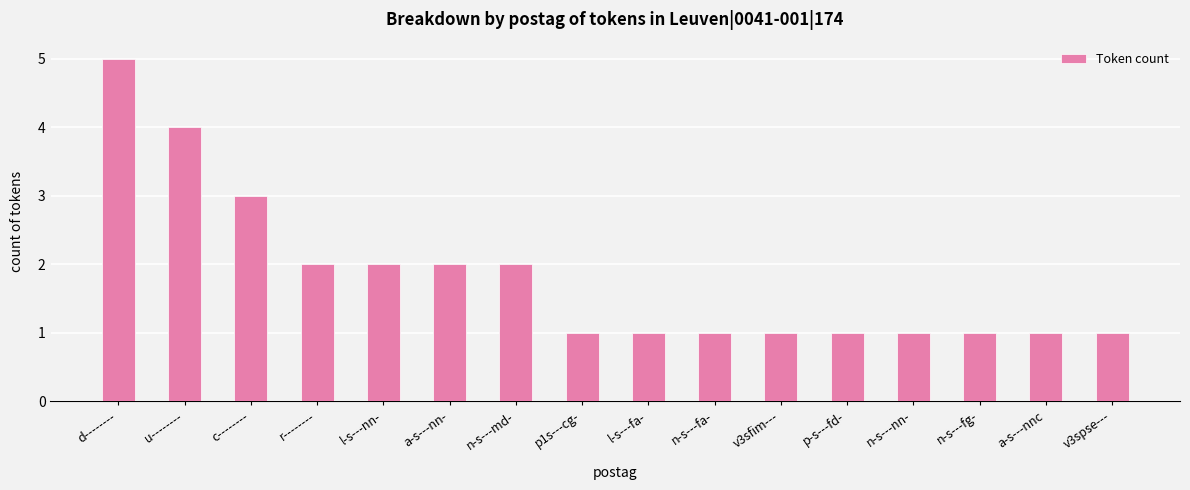

What is the label of the 8th bar from the right?

l-s---fa-